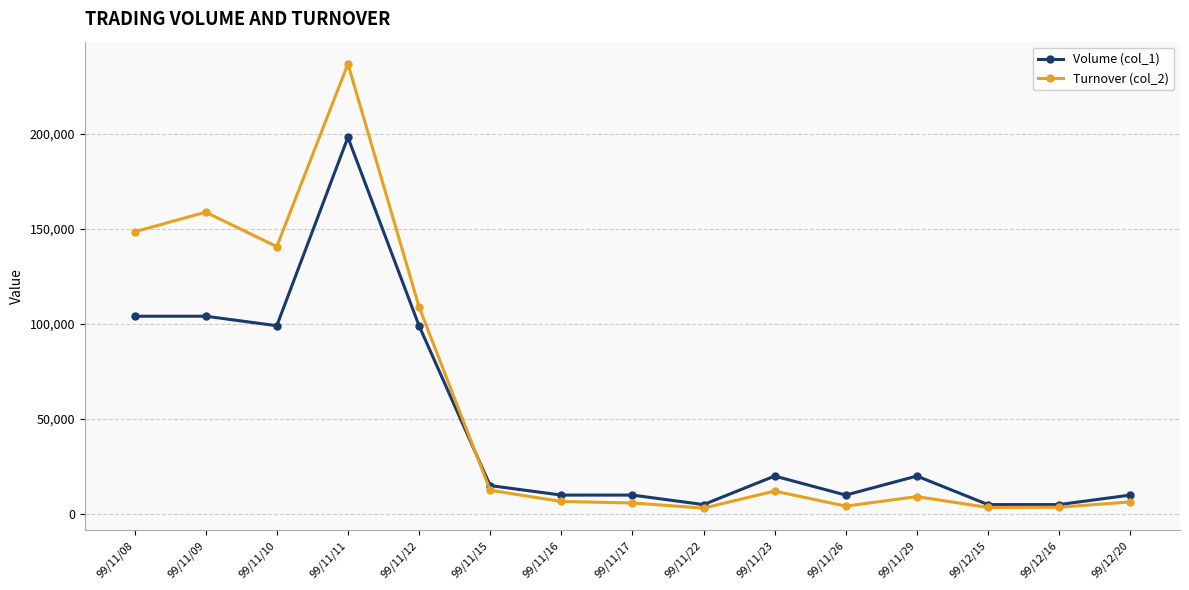

Does the chart display data point markers on the line(s)?

Yes